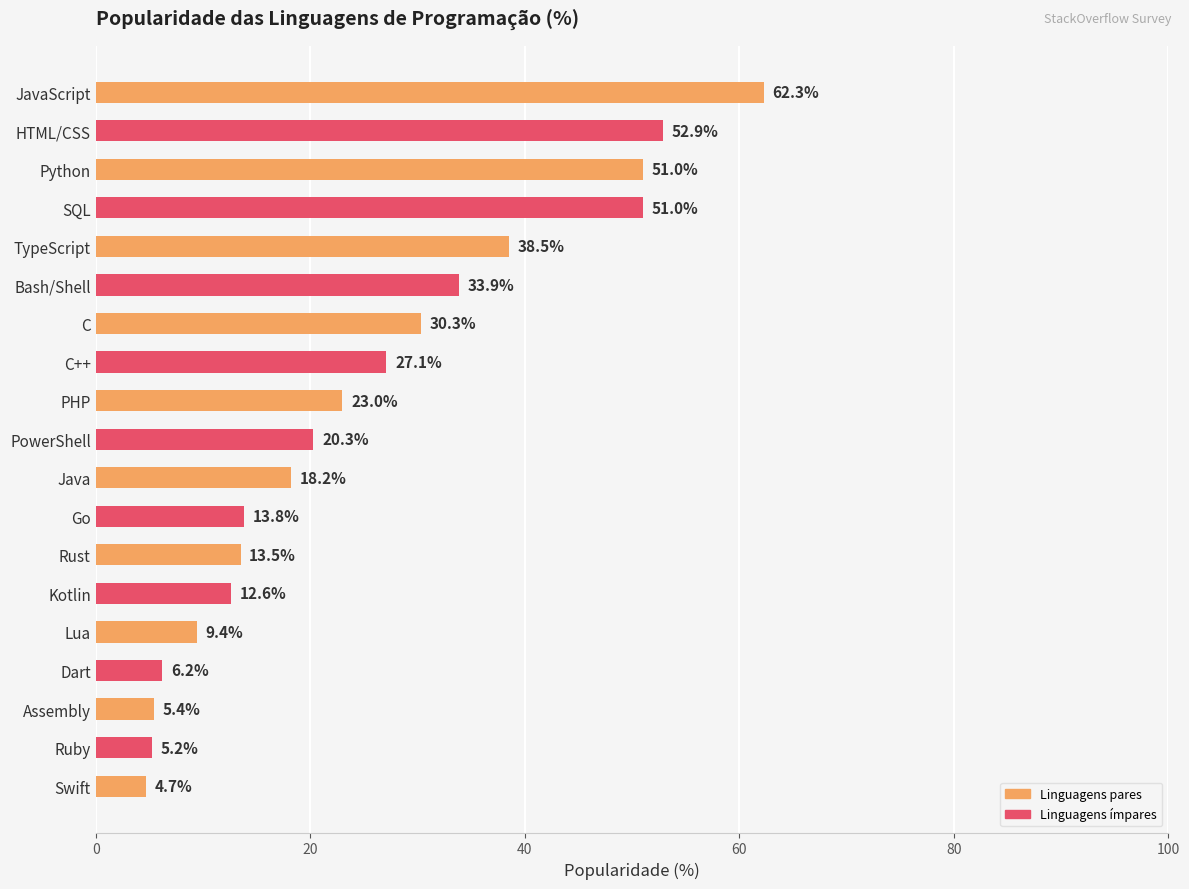

What is the ratio of the value at Rust to the value at Python?

0.3